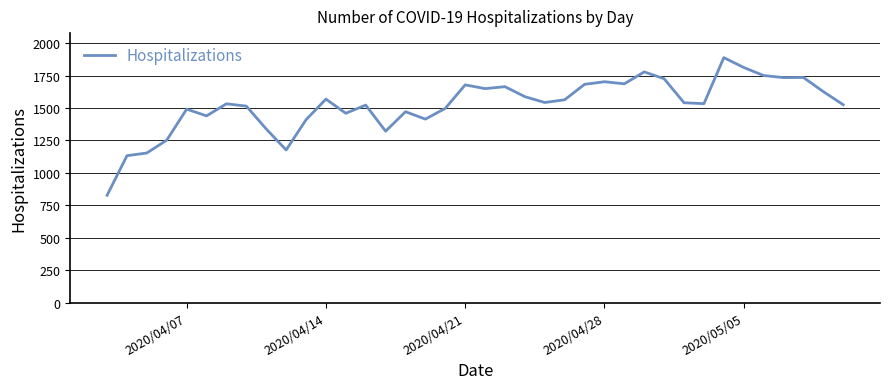

What is the greatest value displayed?

1888